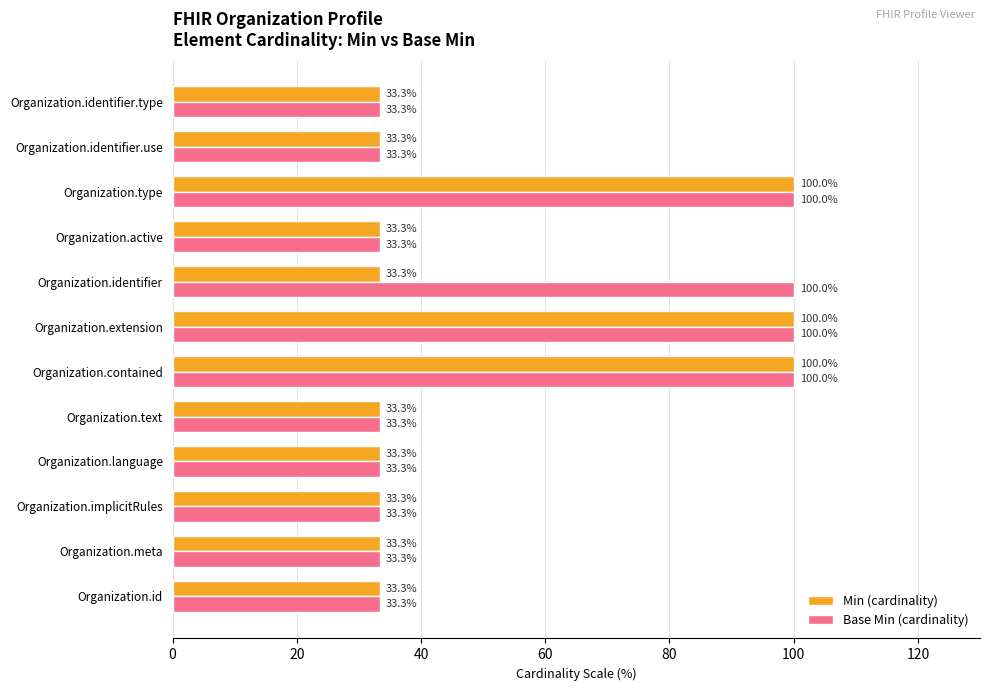

Is the value of Base Min (cardinality) at Organization.identifier greater than the value of Min (cardinality) at Organization.identifier.use?

Yes